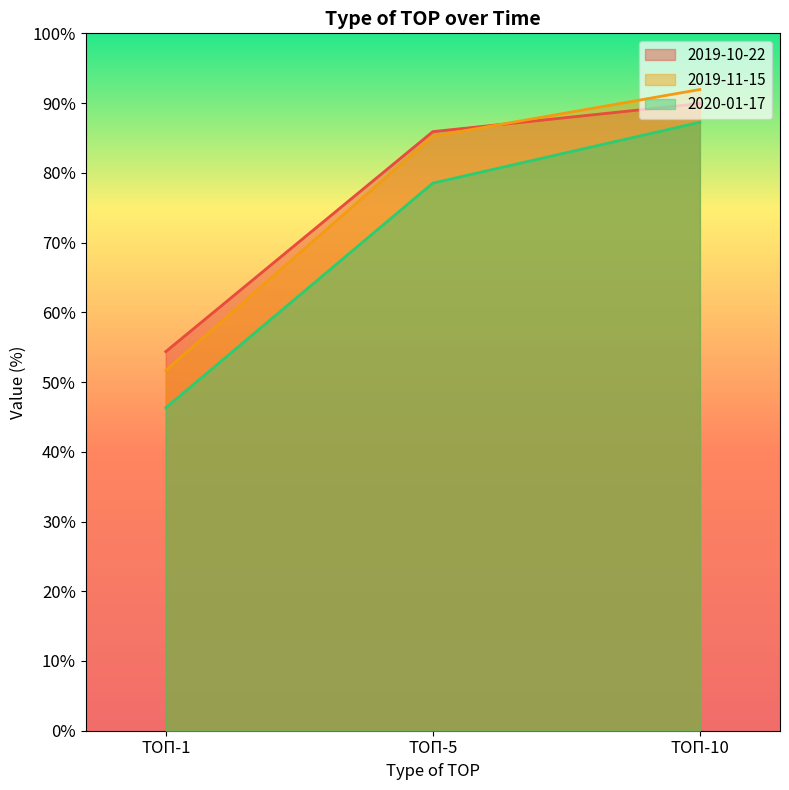

Count the number of data series in this chart.

3